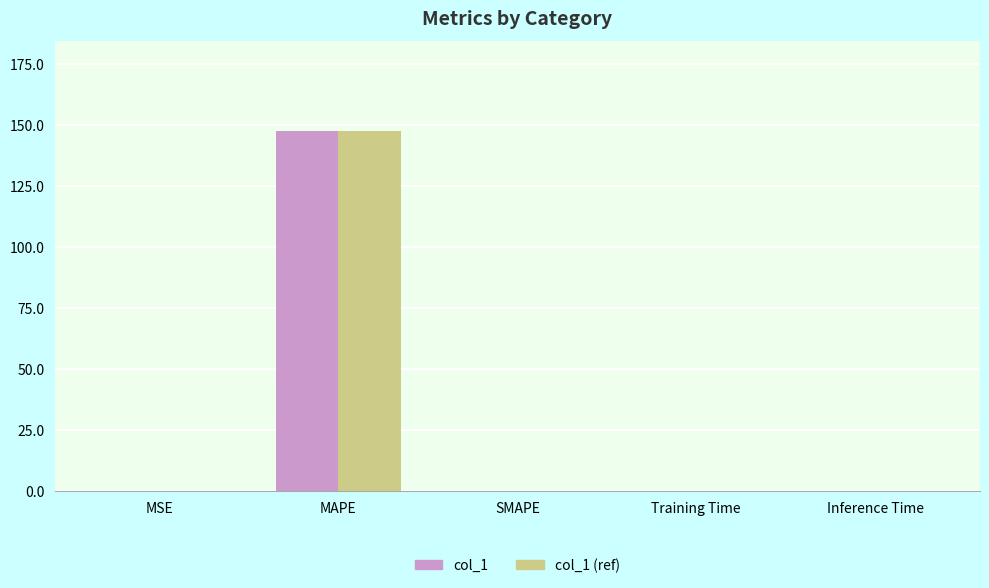

The value of col_1 at Inference Time is 0.0. True or false?

True